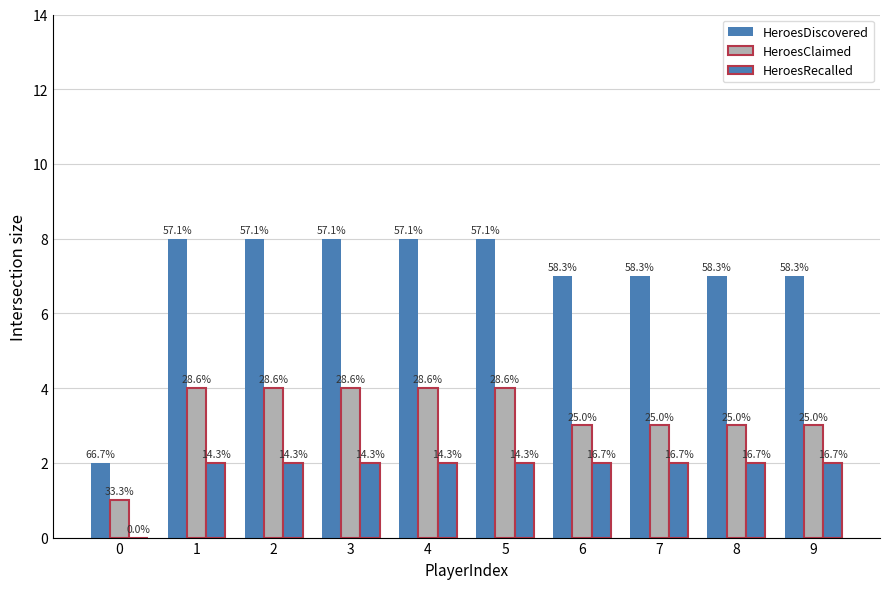

Reading left to right, what are all the values shown in this chart?

HeroesDiscovered: 2	8	8	8	8	8	7	7	7	7
HeroesClaimed: 1	4	4	4	4	4	3	3	3	3
HeroesRecalled: 0	2	2	2	2	2	2	2	2	2